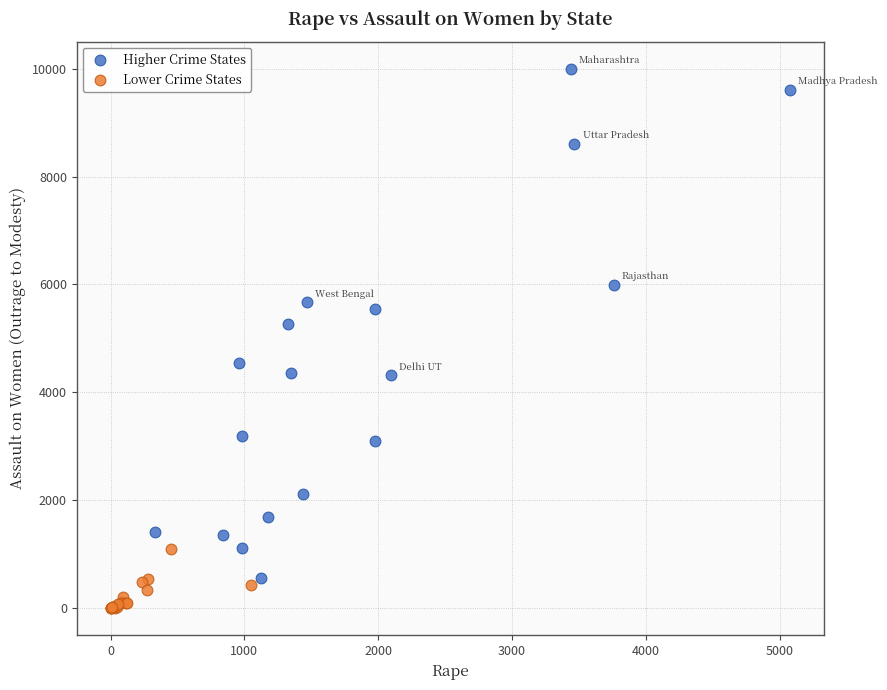

Which series contains the lowest Y value?

Lower Crime States